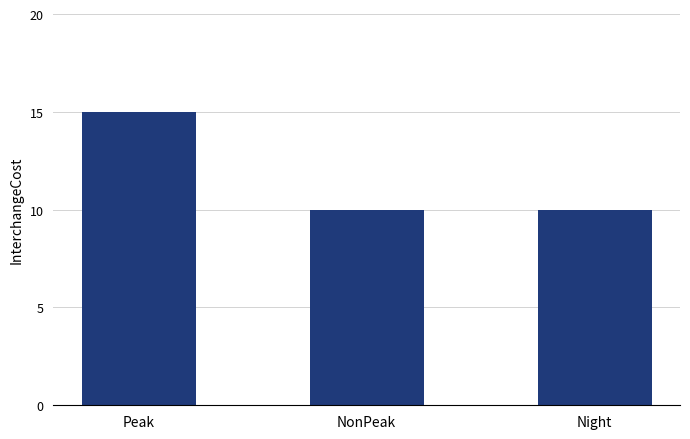

What is the sum of all values?

35